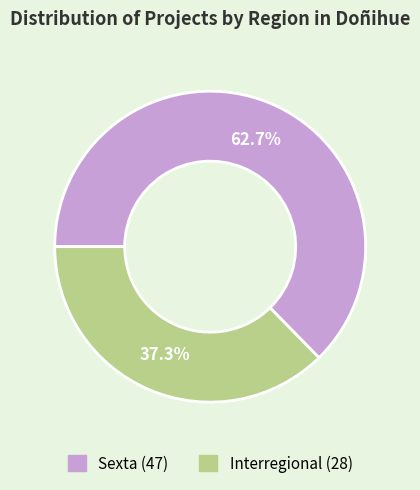

How many slices are in this pie chart?

2